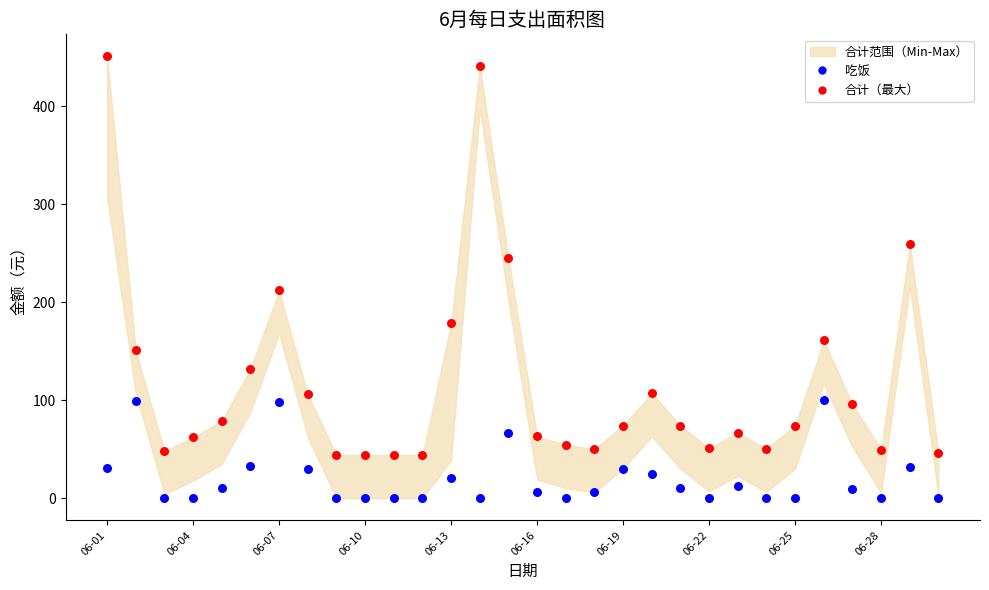

Which series contains the highest Y value?

合计（最大）